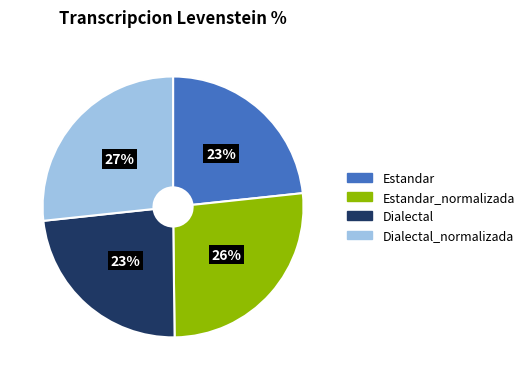

Does Estandar_normalizada represent more than half of the total?

No